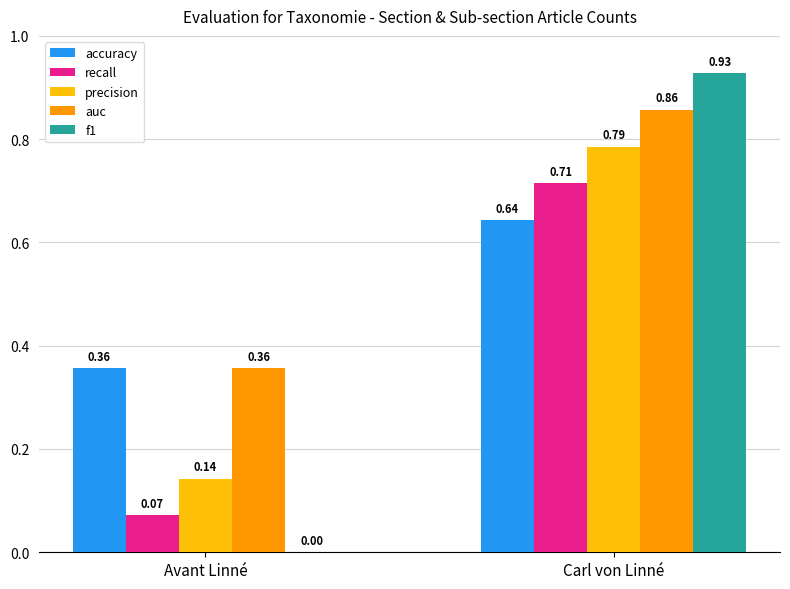

What is the sum of the accuracy values at Avant Linné and Carl von Linné?

1.0